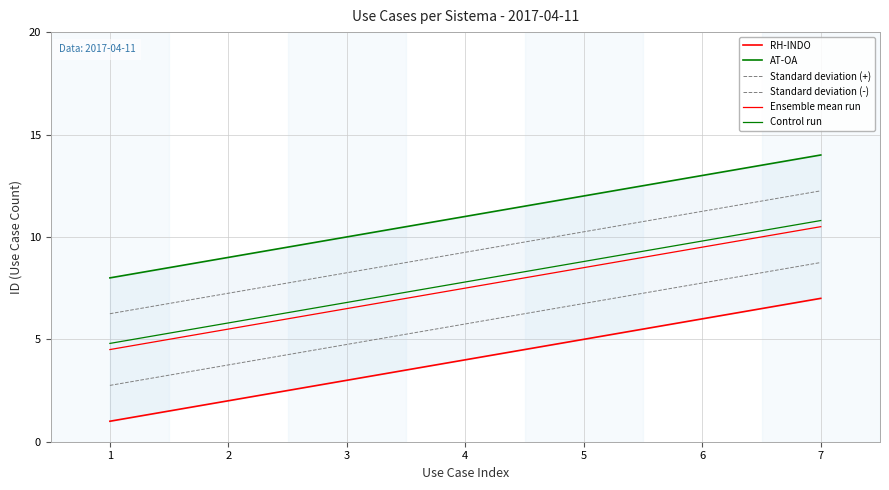

True or false: Control run and RH-INDO cross at least once.

False